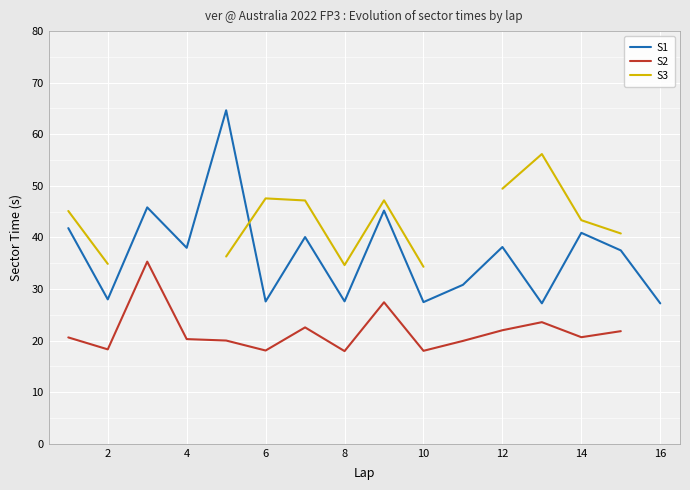

What is the highest value of the S1 series?

64.7